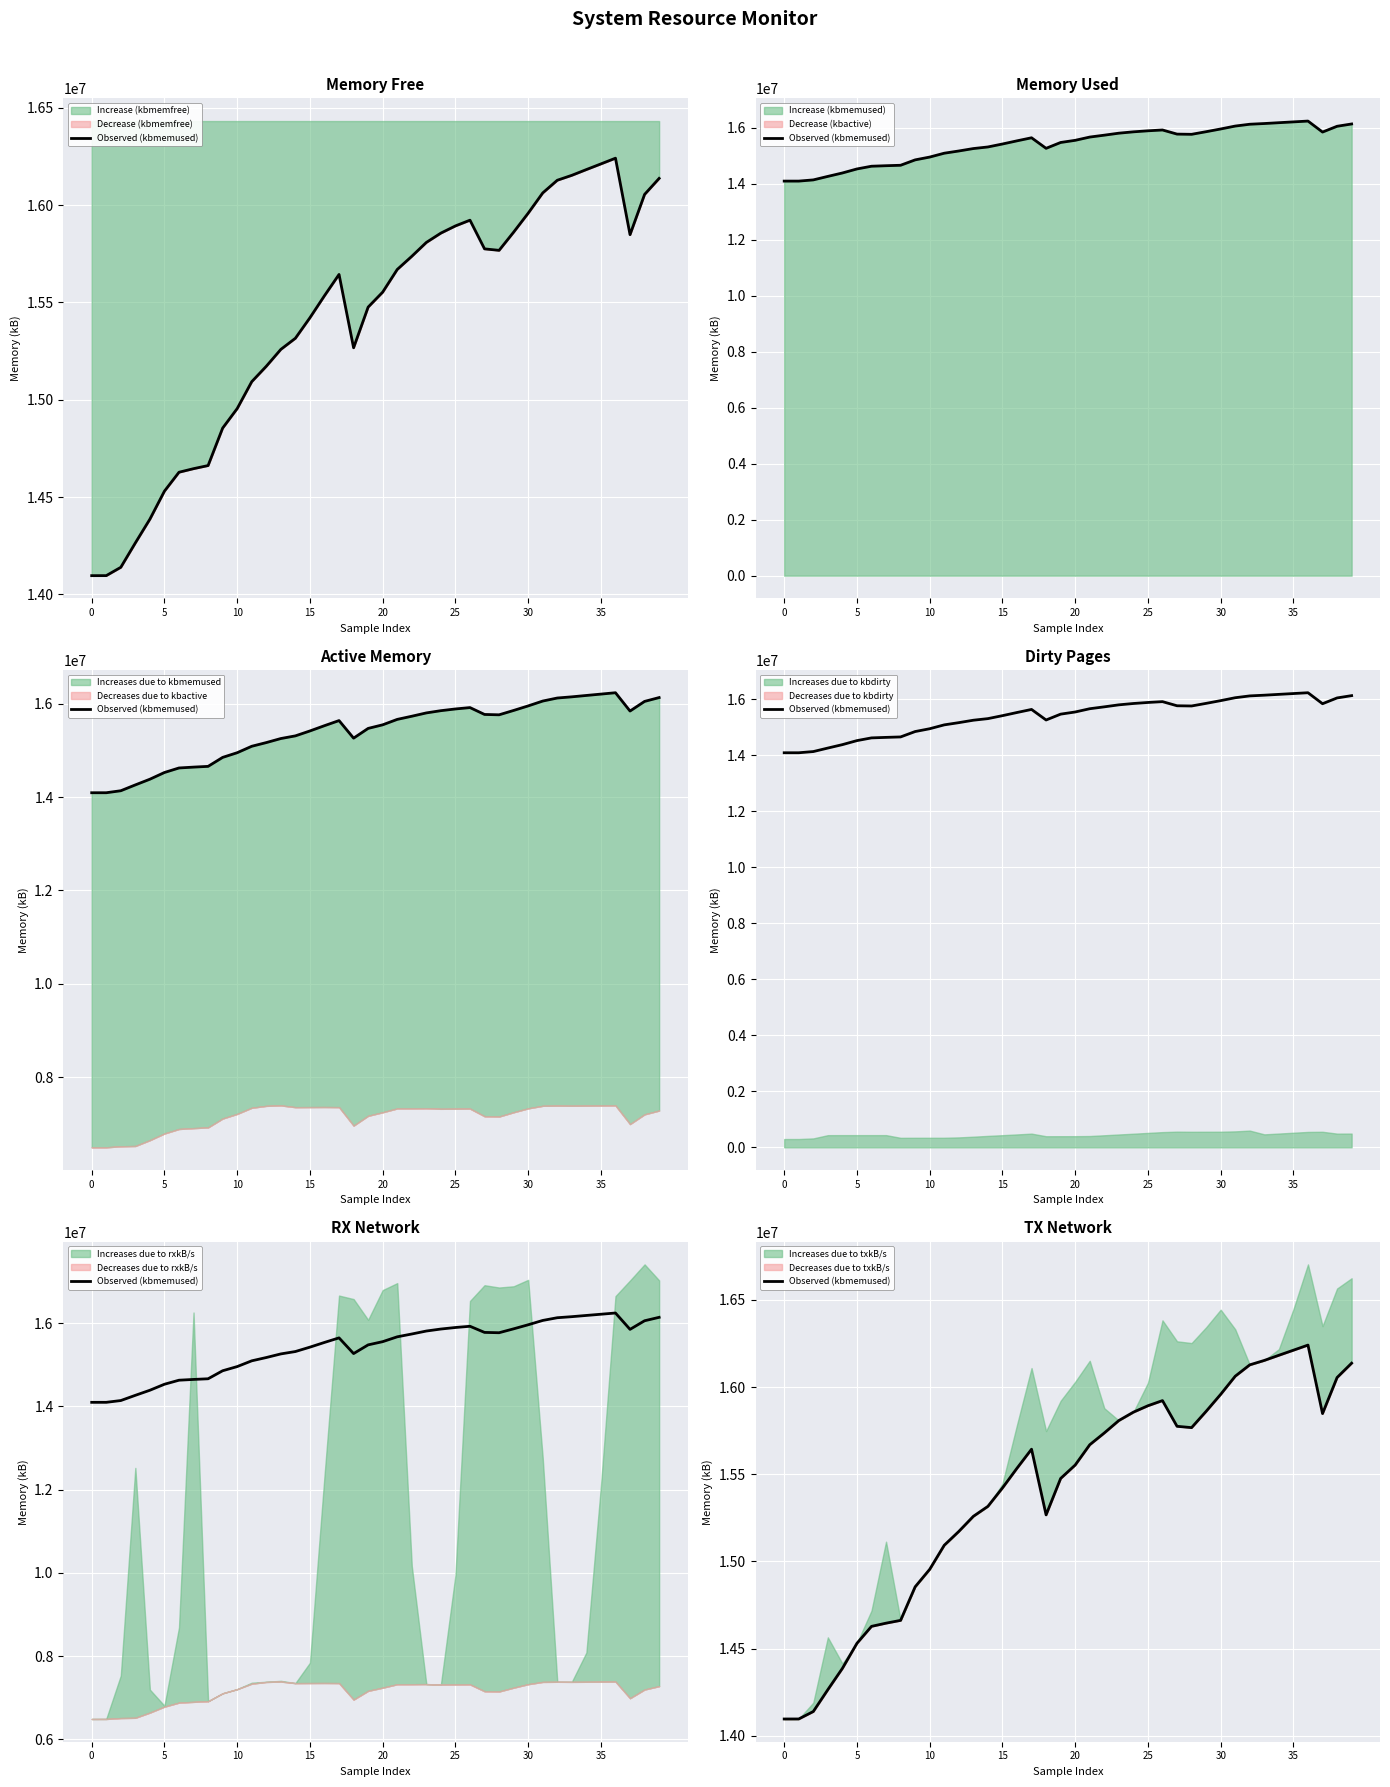

What is the change in value from 0 to 39?

+2041136